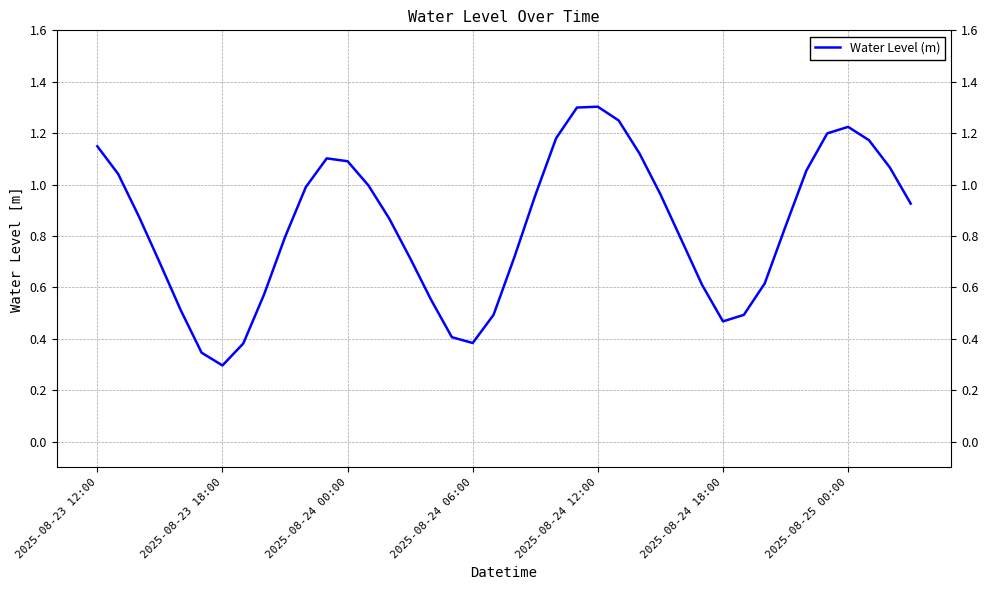

True or false: the data has more than 1 interior local peaks.

True